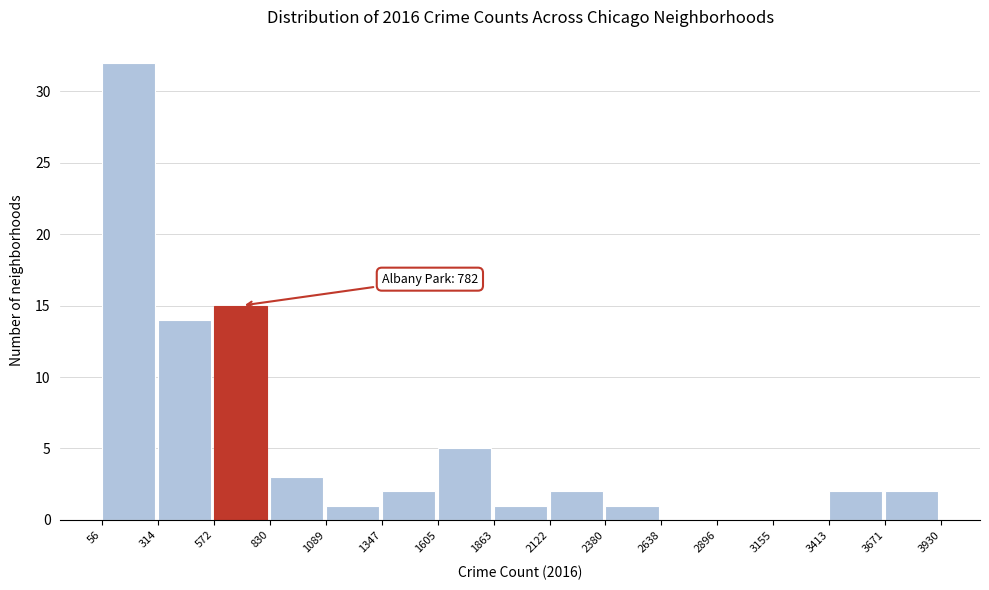

Over which range of the x-axis is the bar tallest?

56 to 314